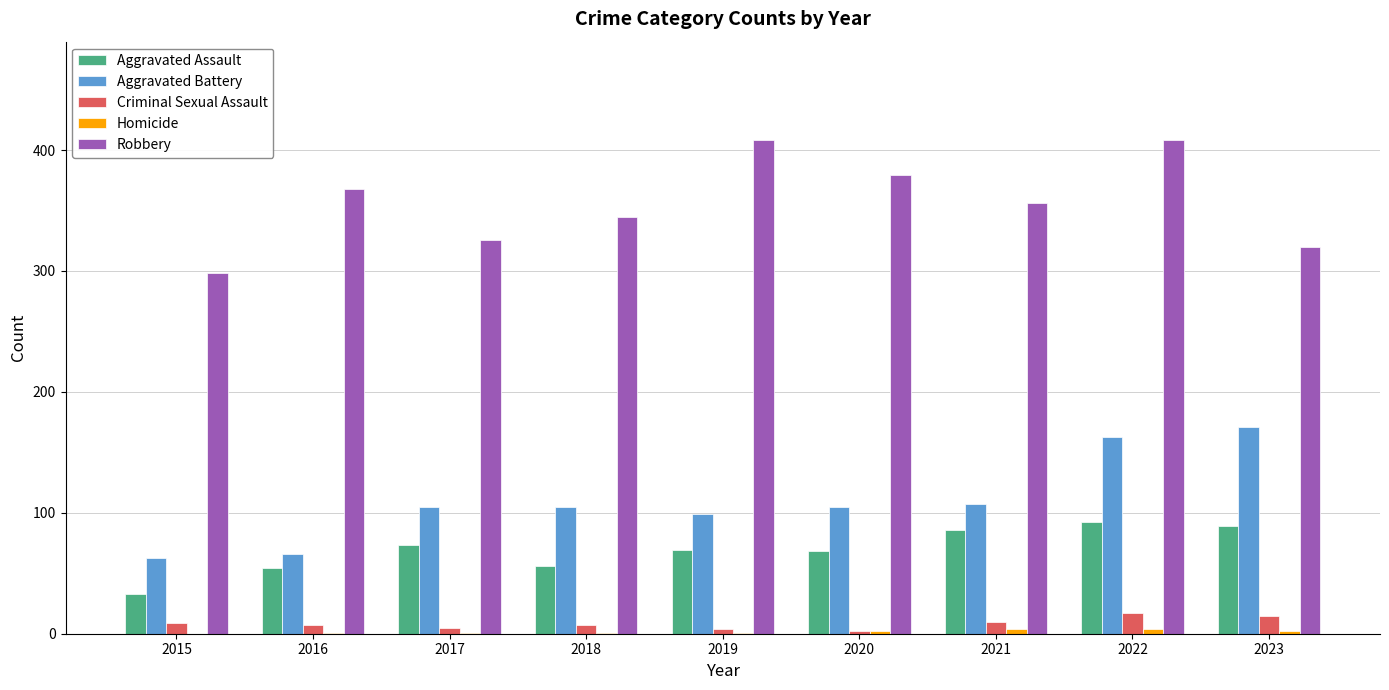

The Aggravated Battery series shows 153 at 2019. True or false?

False